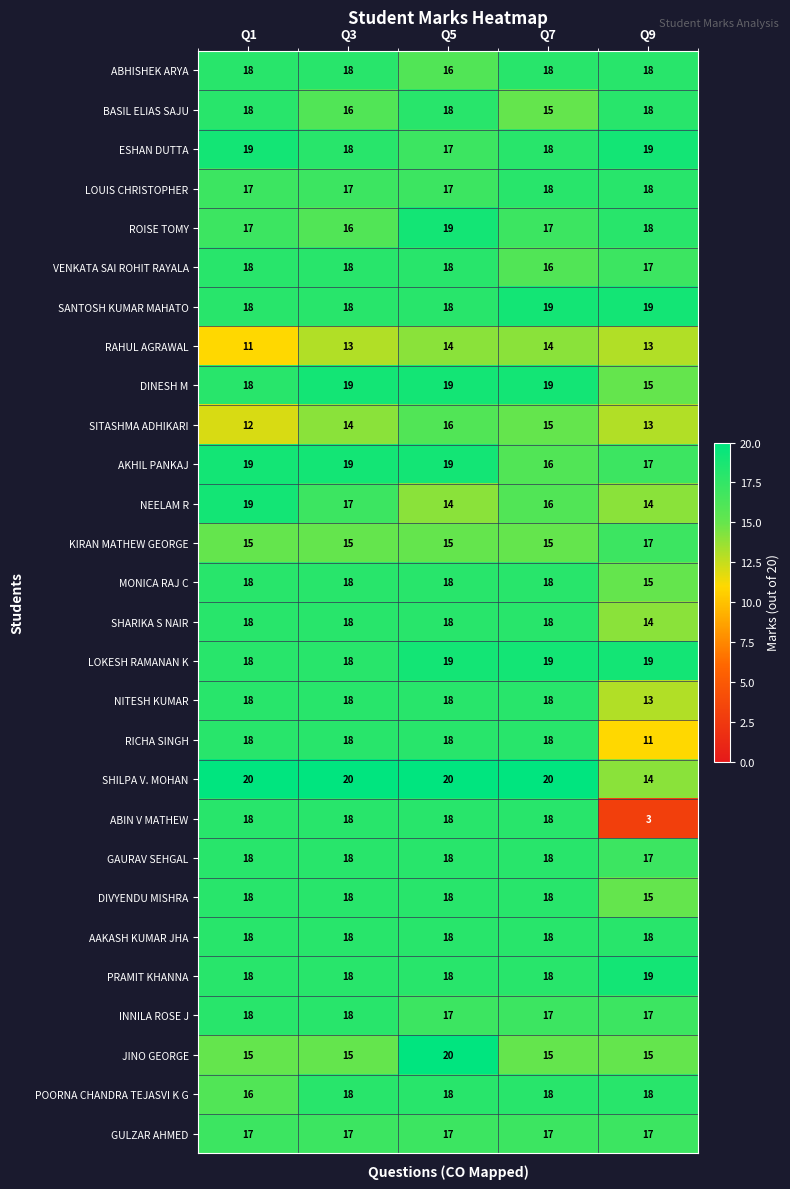

What is the total value across all series at Q3?

486